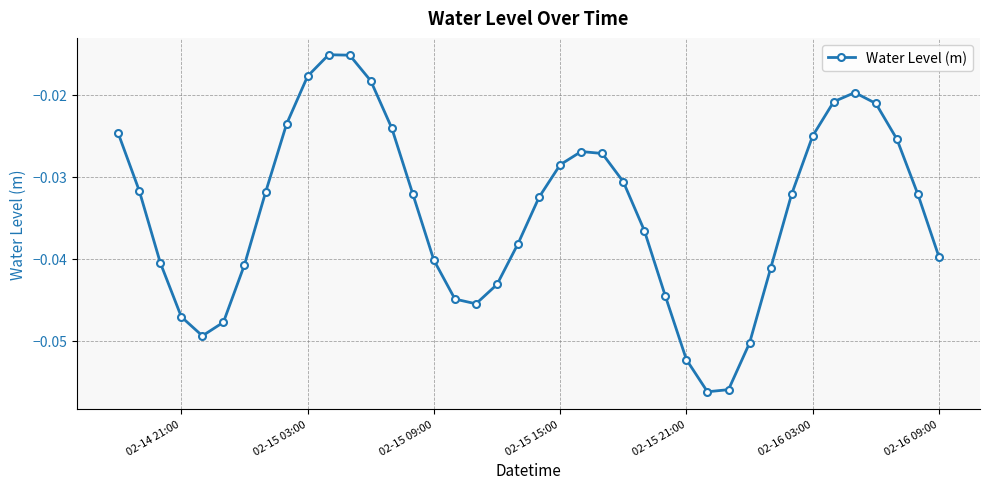

How many series are shown in this chart?

1